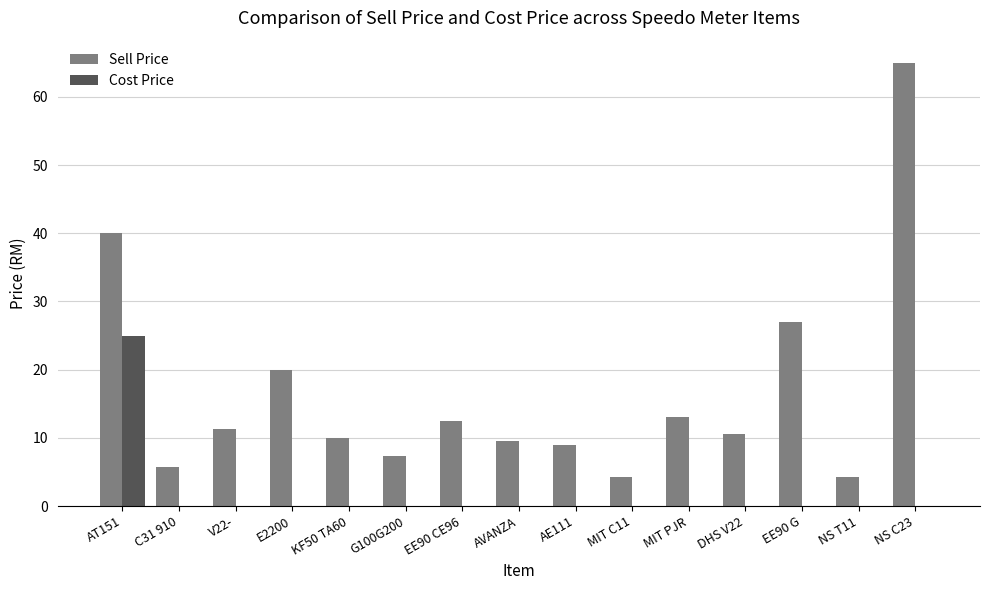

What is the sum of all Cost Price values?

25.0